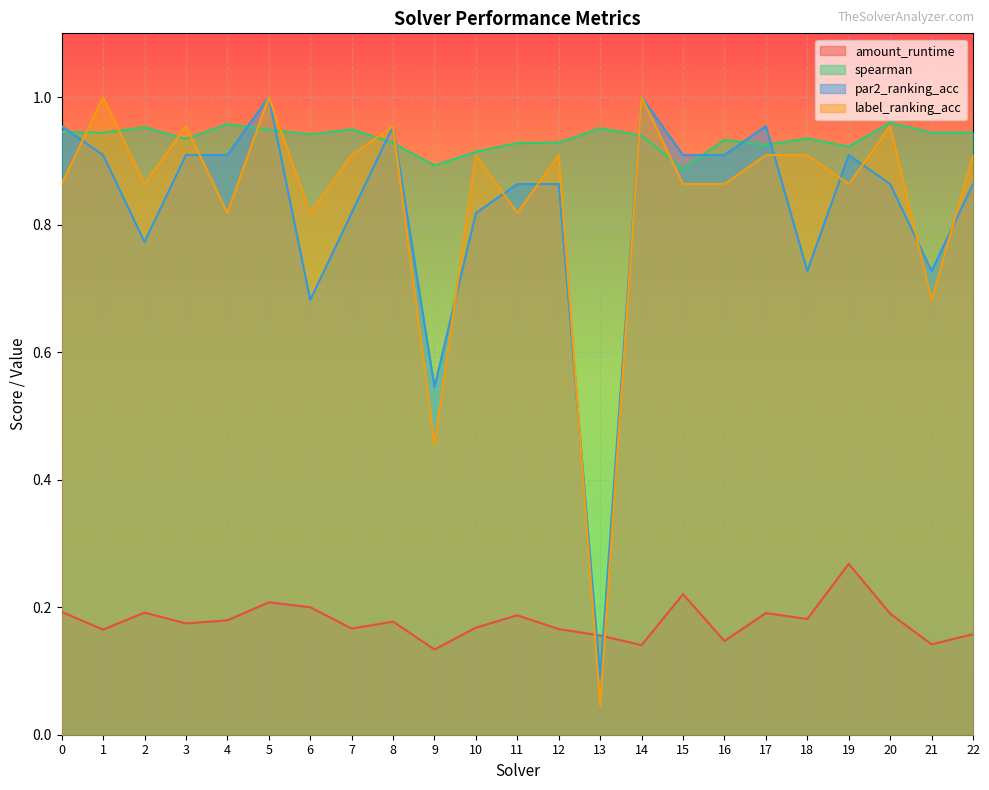

What is the total value across all series at 21?

2.5